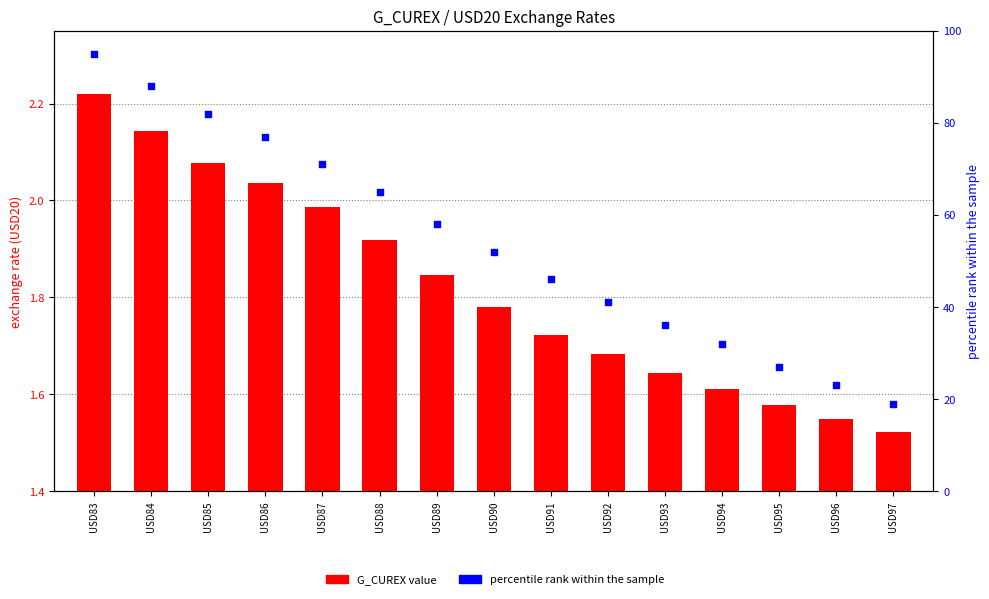

Which series has the widest spread of Y values?

percentile rank within the sample